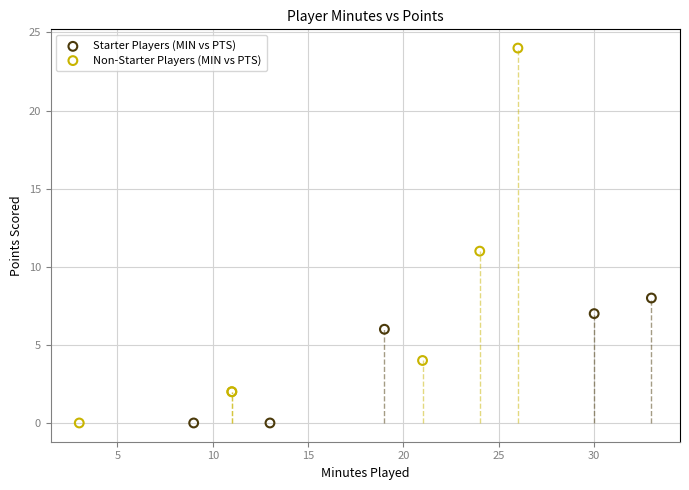

Which series has the widest spread of Y values?

Non-Starter Players (MIN vs PTS)